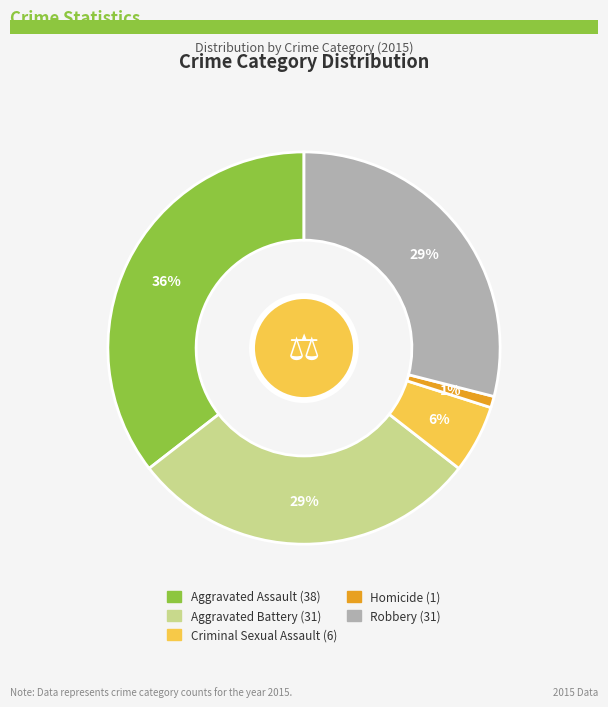

How many slices are in this pie chart?

5